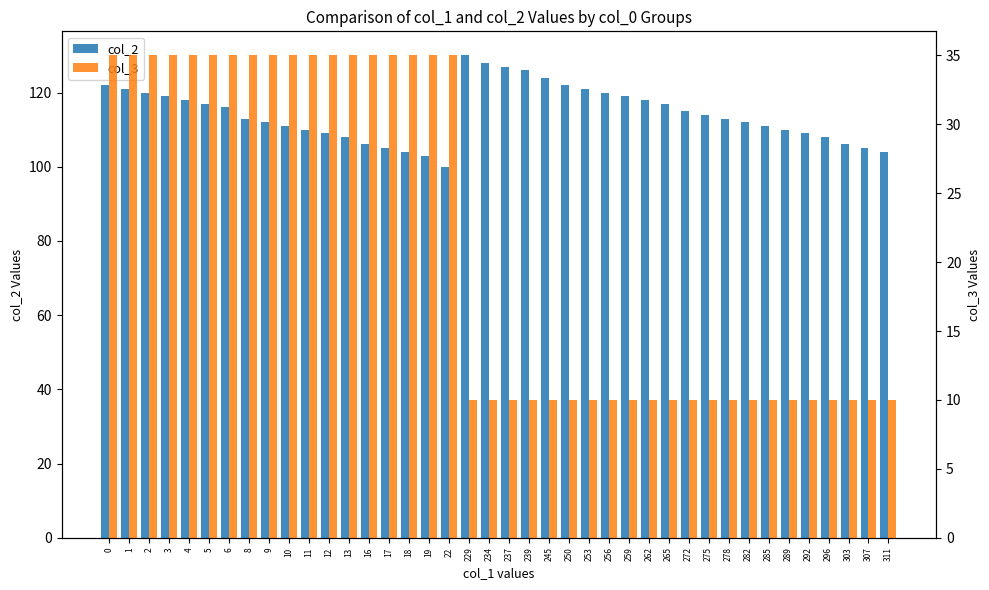

List the series in order of their overall mean, lowest first.

col_3, col_2